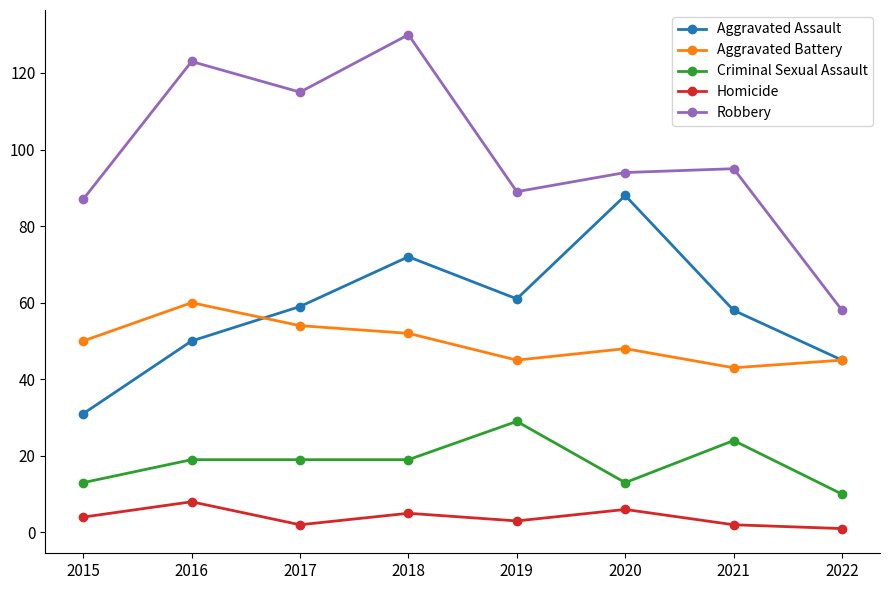

What is the average value of the Homicide series?

4